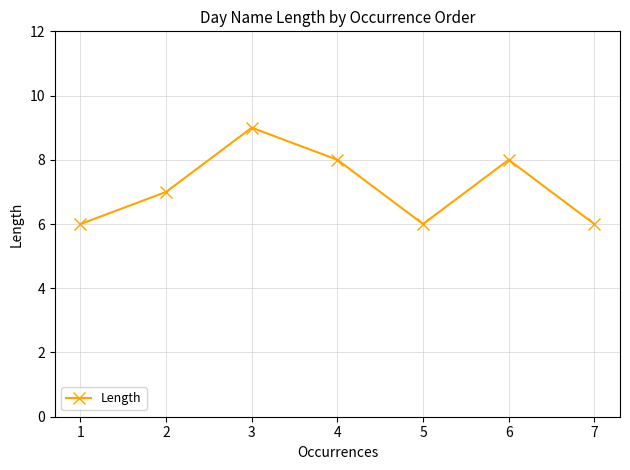

What is the minimum value shown in the chart?

6